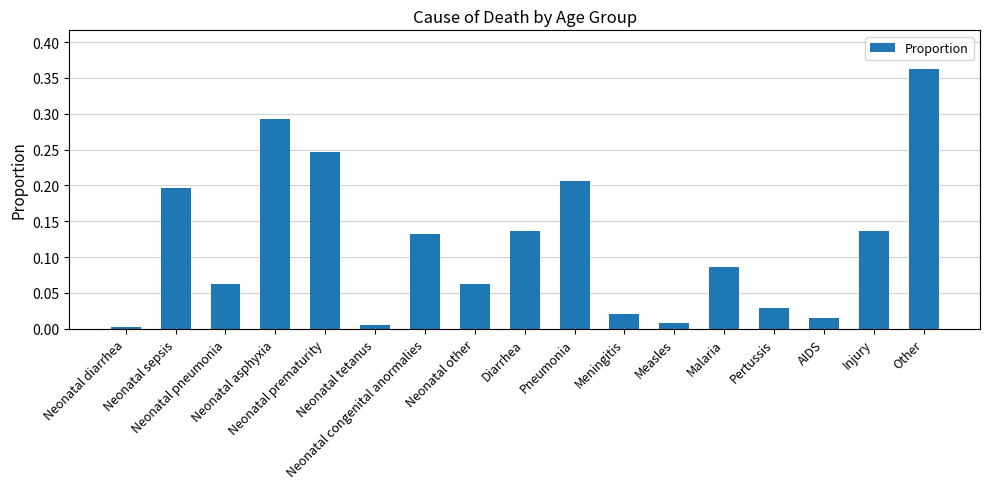

What is the greatest value displayed?

0.4